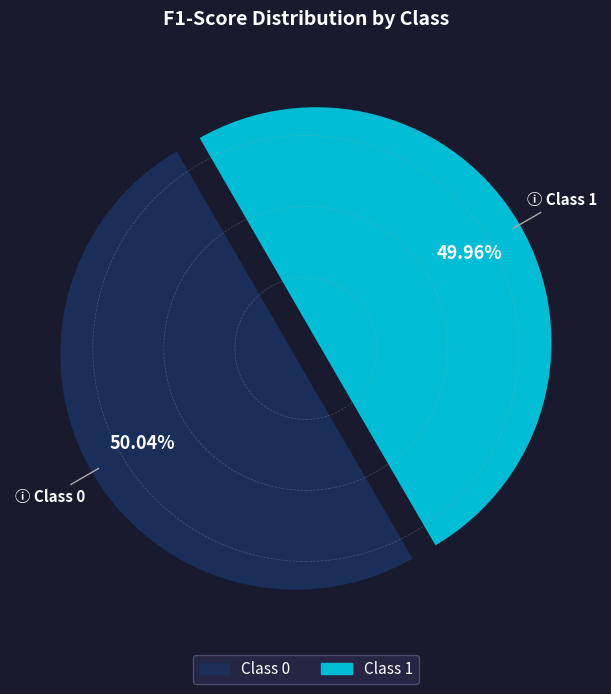

Is there a majority slice in this chart?

Yes